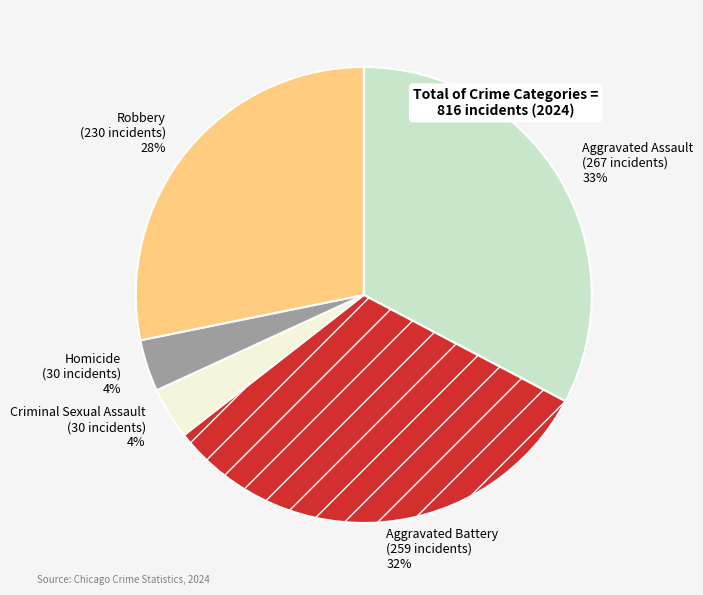

To the nearest percent, what is the average slice percentage?

20%